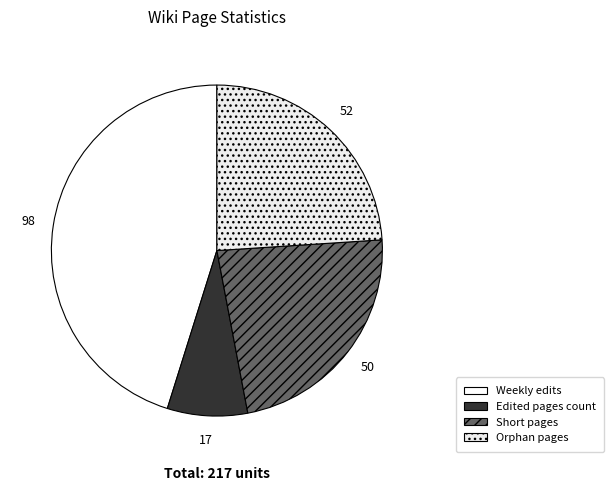

How many segments does this pie chart have?

4